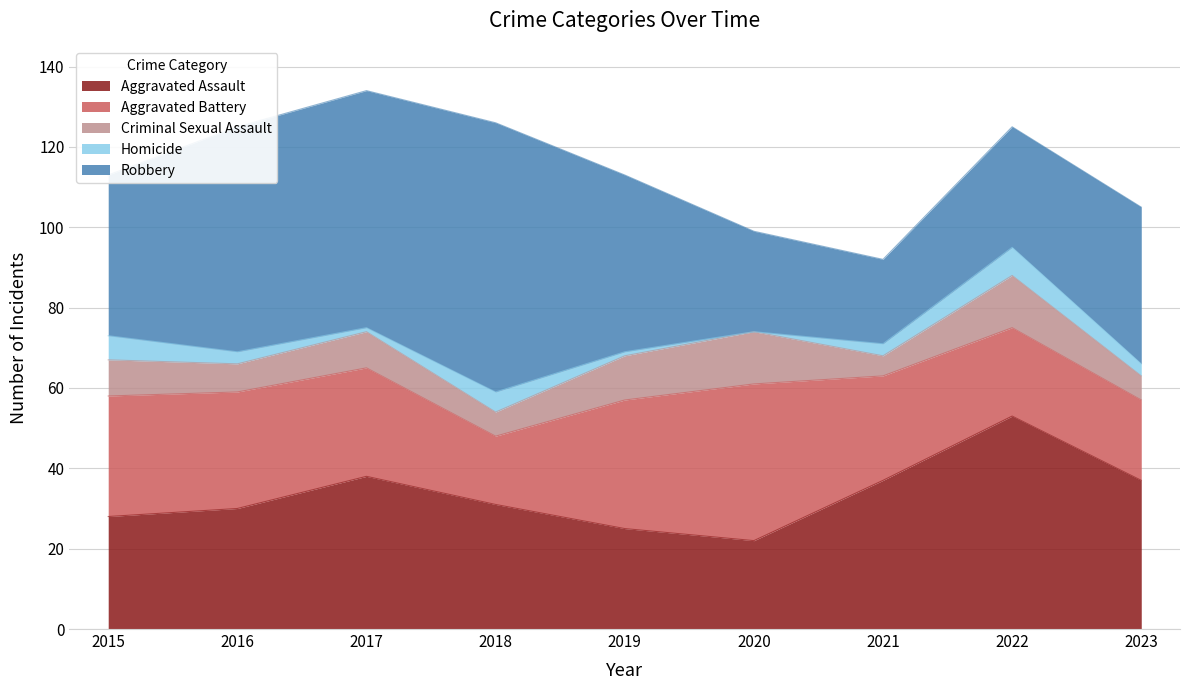

Is the value of Homicide at 2023 greater than the value of Aggravated Assault at 2020?

No